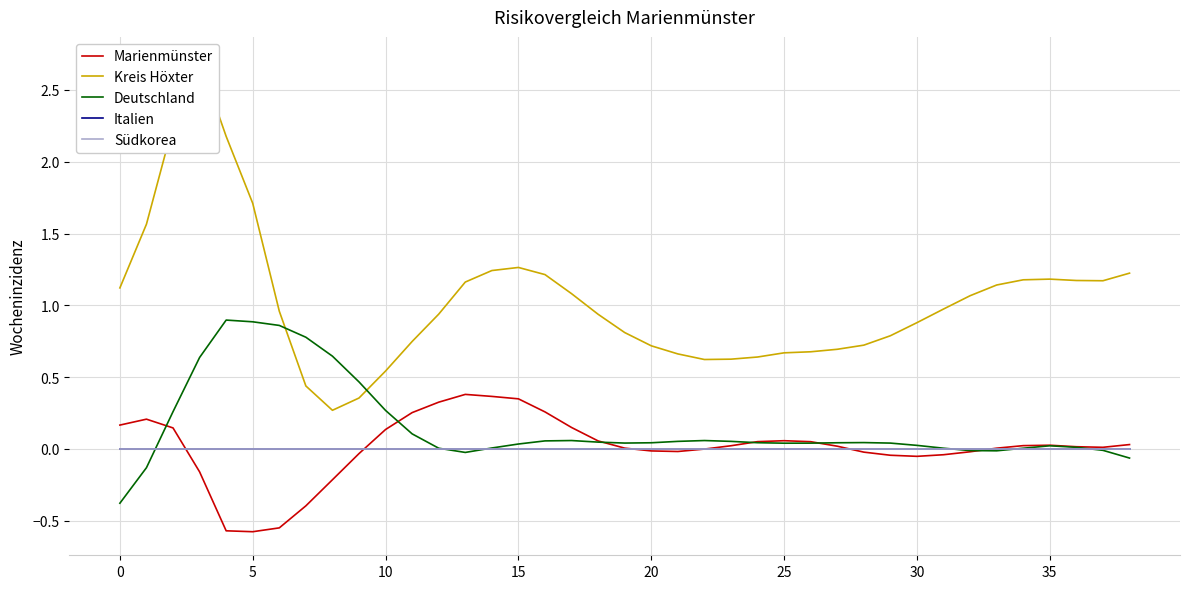

True or false: Marienmünster and Kreis Höxter intersect in this chart.

False